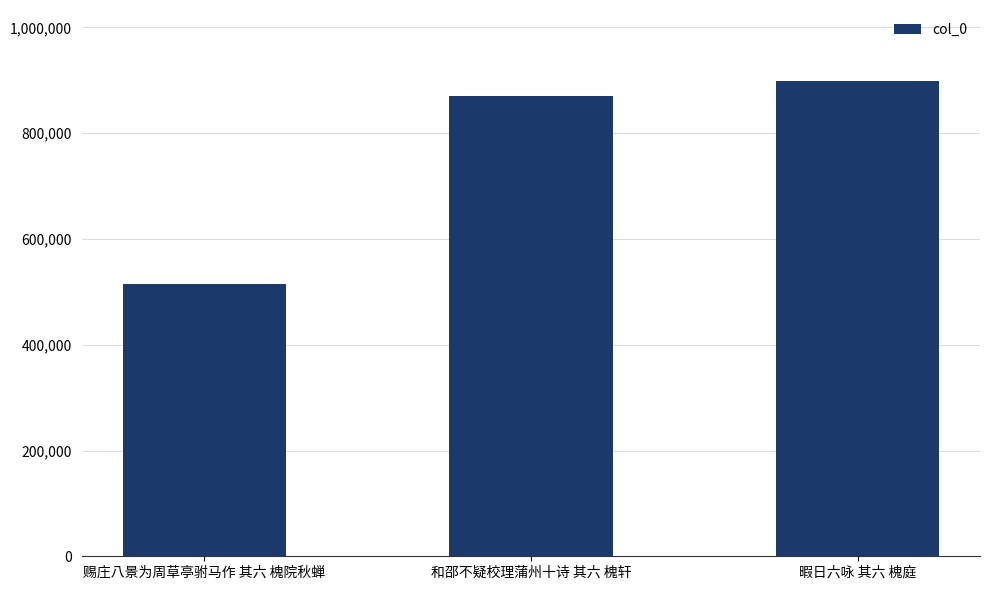

What is the change in value from 和邵不疑校理蒲州十诗 其六 槐轩 to 暇日六咏 其六 槐庭?

+28209